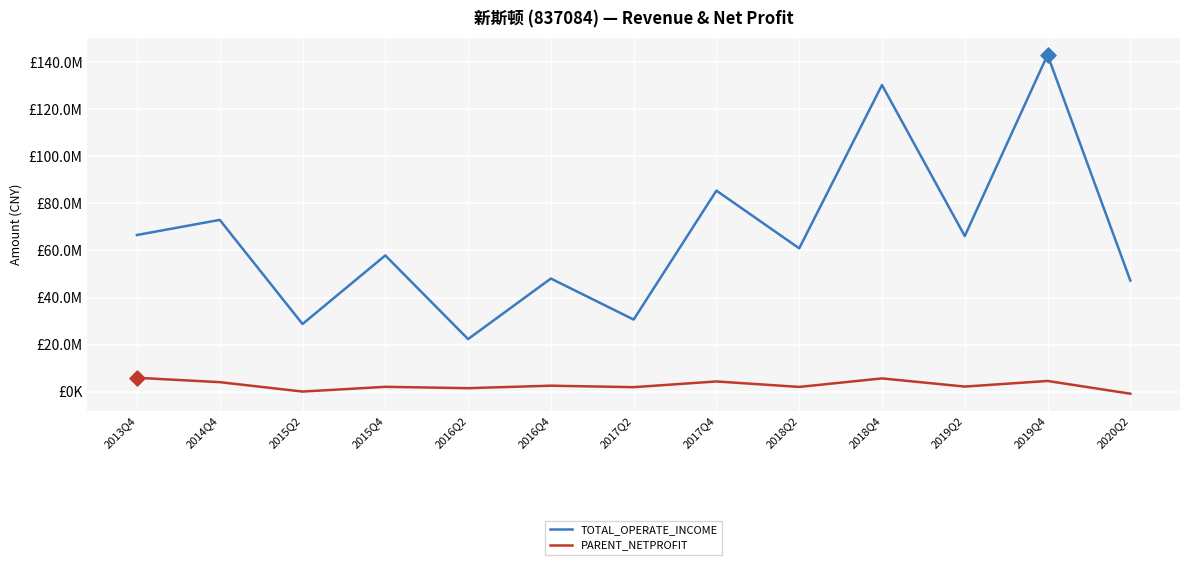

Which series has the largest total across all categories?

TOTAL_OPERATE_INCOME